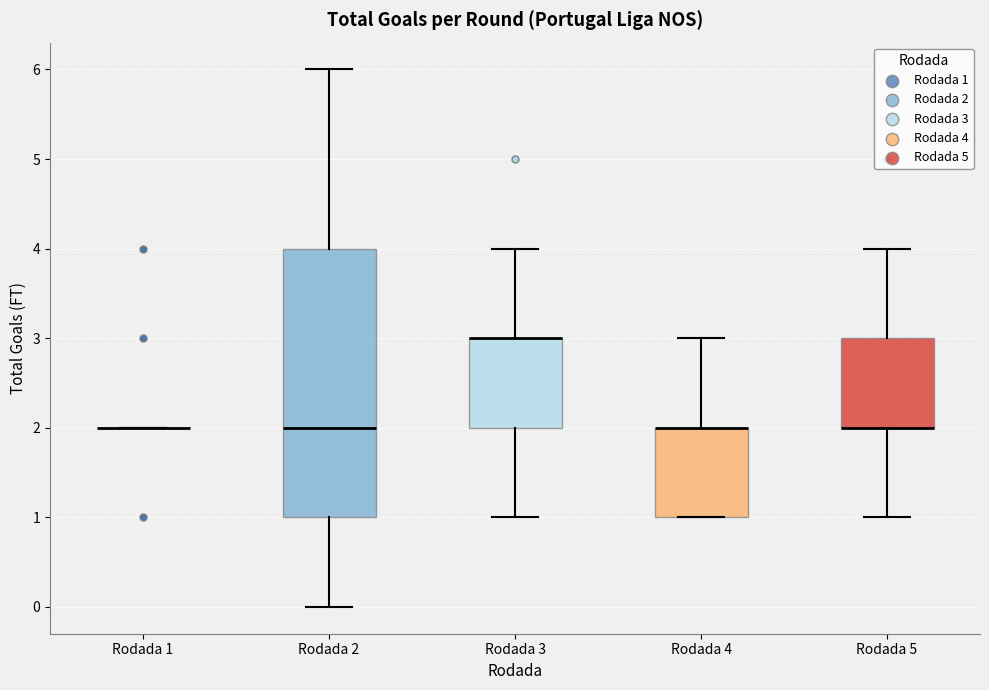

Comparing the boxes themselves (not the whiskers), which one is the tallest?

Rodada 2